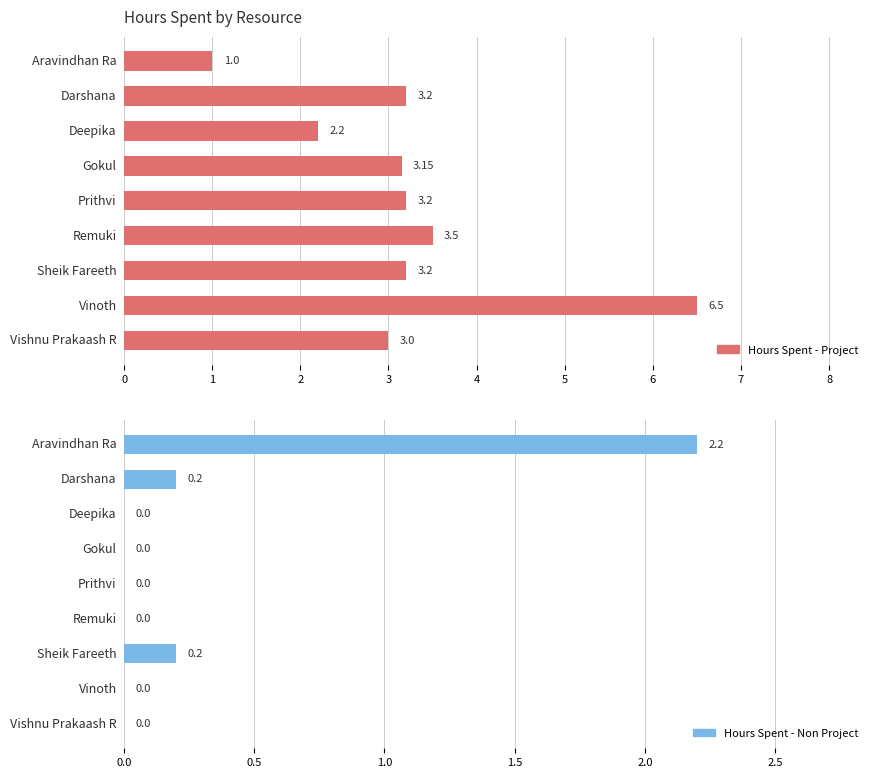

What is the value of the Hours Spent - Project bar at the 9th from the left?

3.0